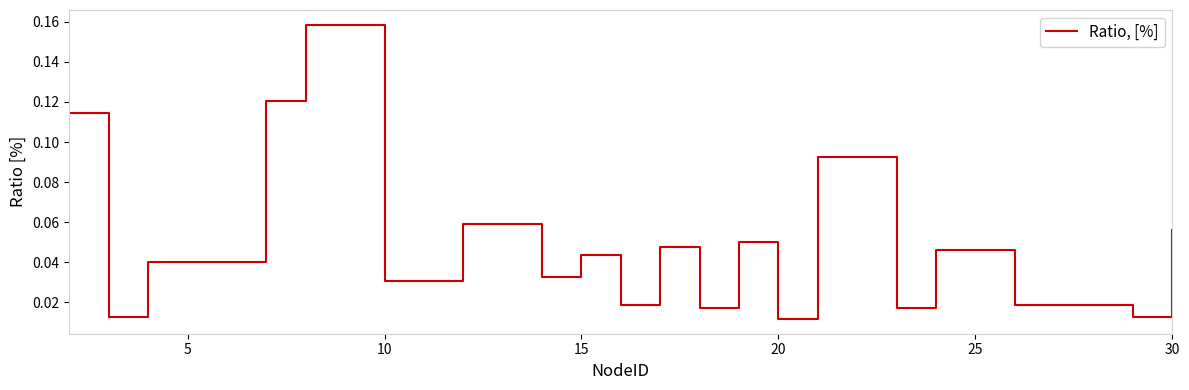

What is the difference between the maximum and minimum values?

0.1